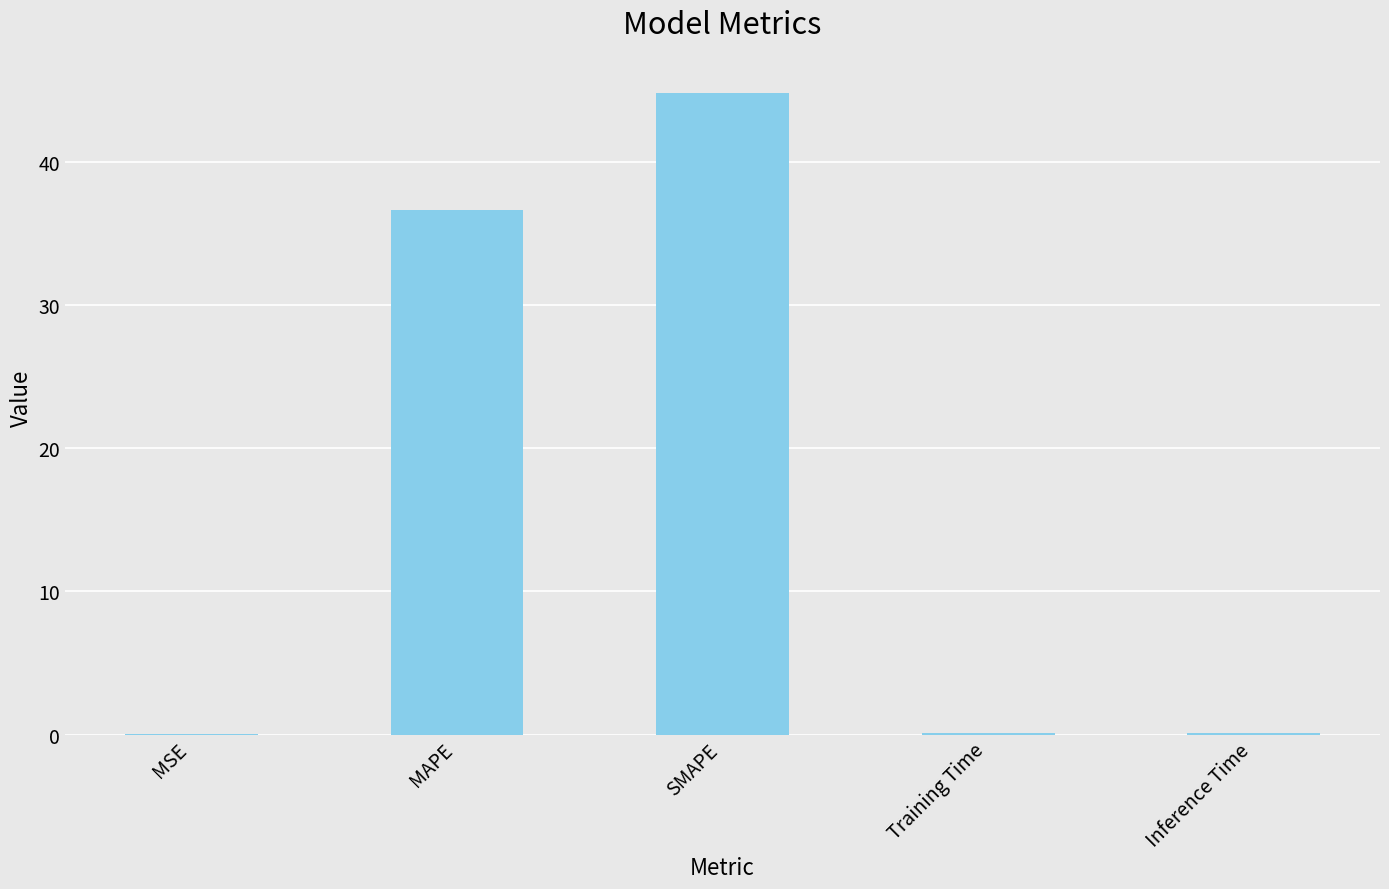

What is the change in value from MAPE to SMAPE?

+8.2